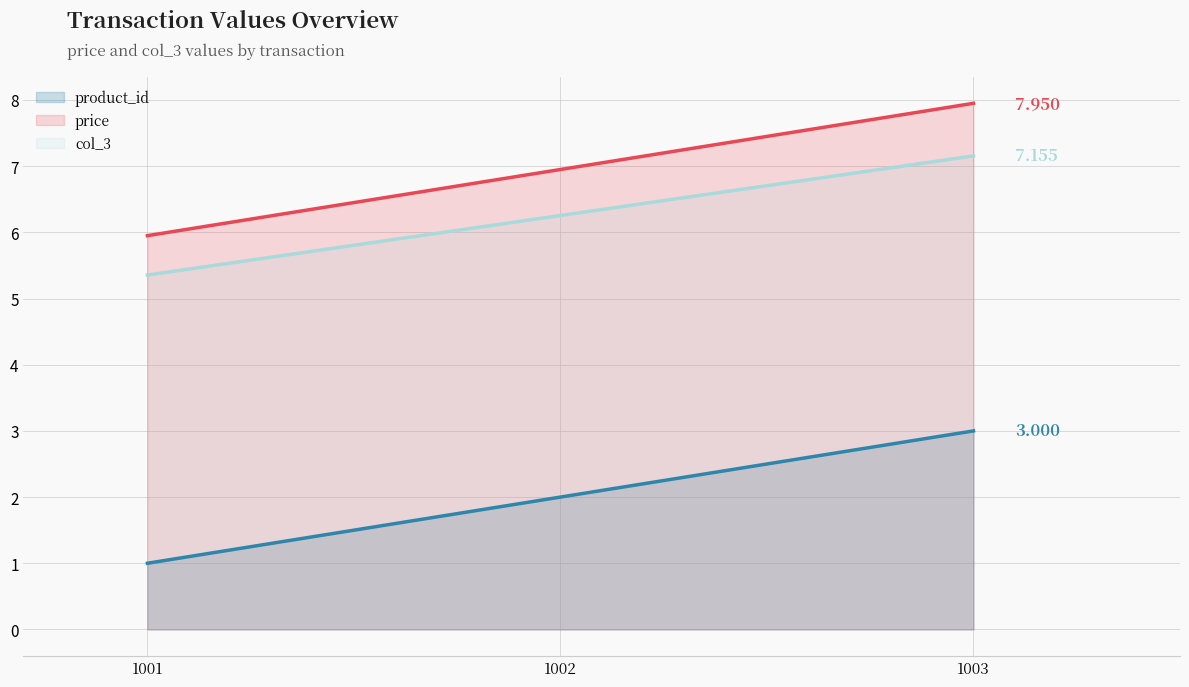

What is the sum of the price line values at 1001 and 1003?

13.9